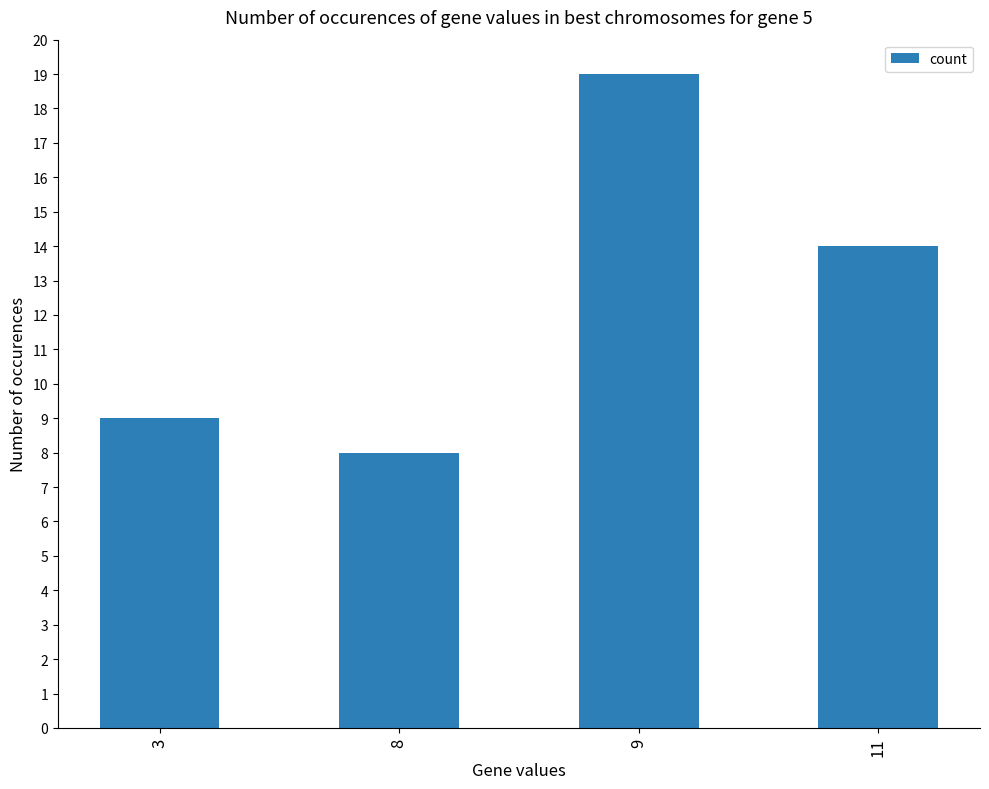

Rank the categories by value from lowest to highest.

8, 3, 11, 9